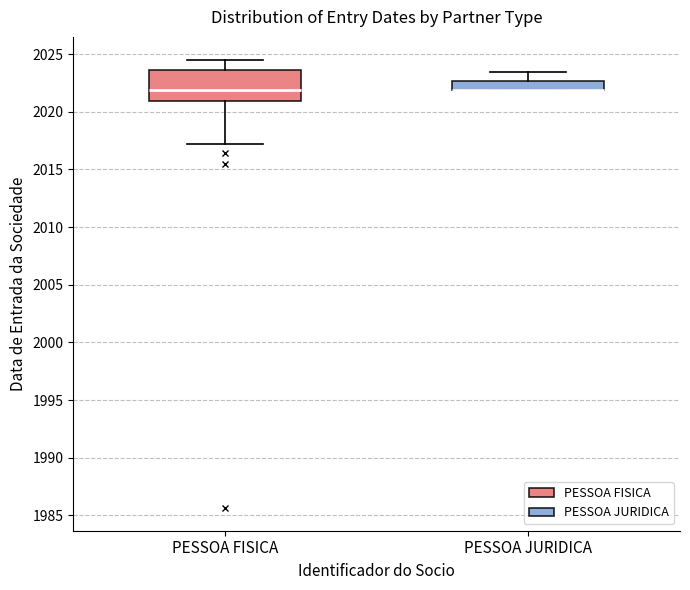

Where is the upper edge of the box for PESSOA FISICA on the y-axis? The values are not printed on the chart, so give them approximately, as read against the axis.

2023.5